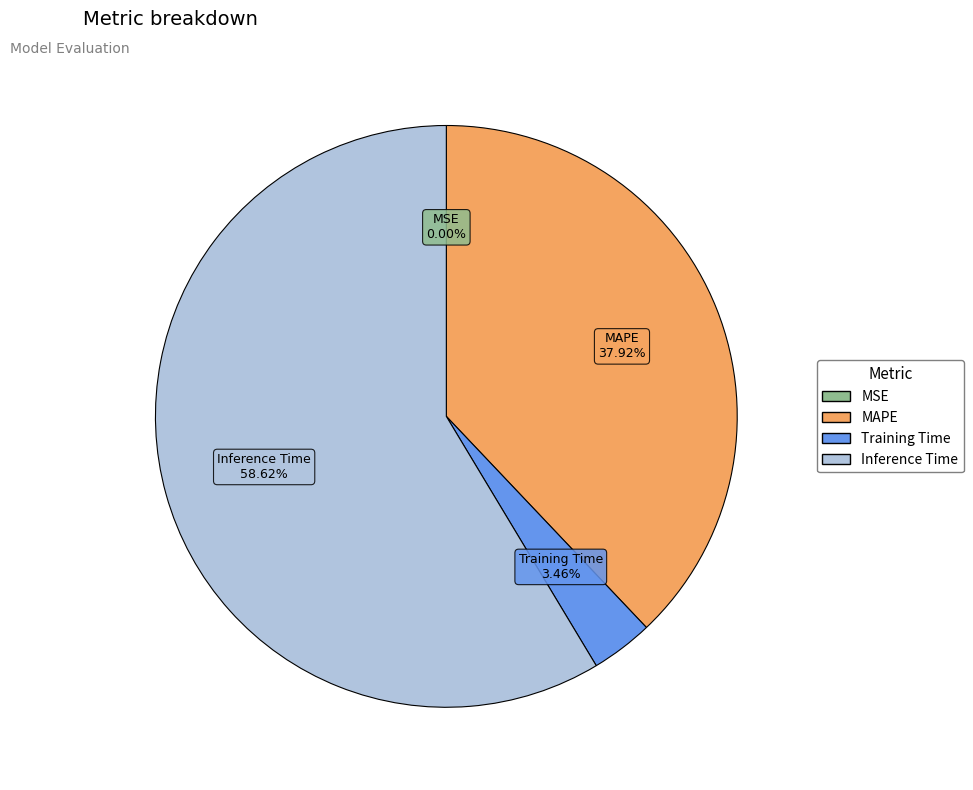

What is the majority slice?

Inference Time